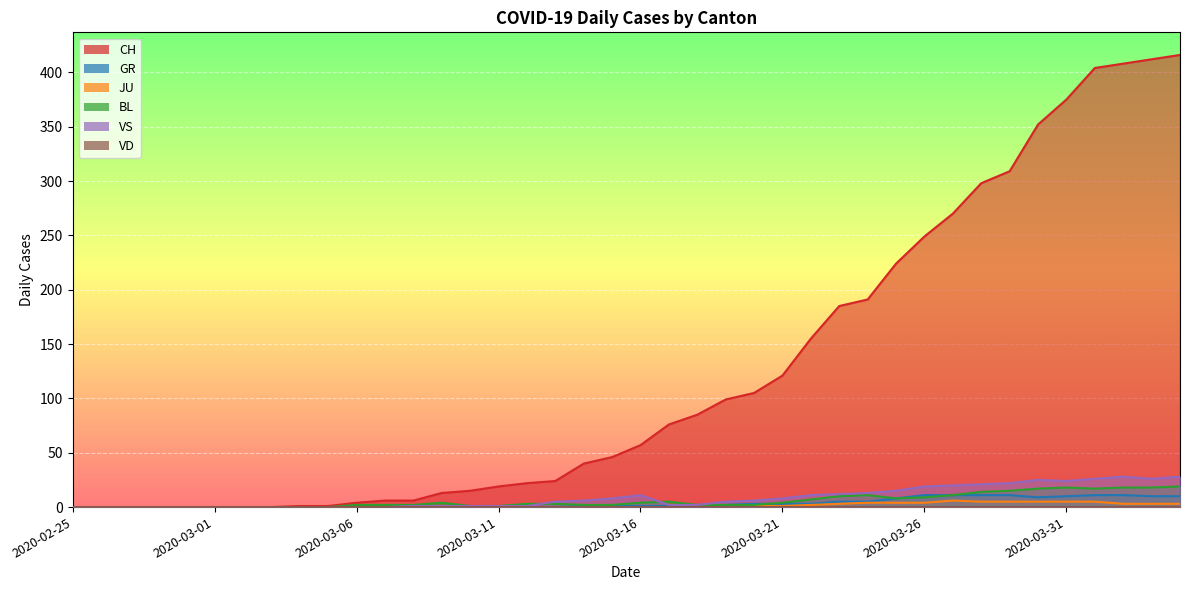

True or false: GR has more than 0 interior local peaks.

False